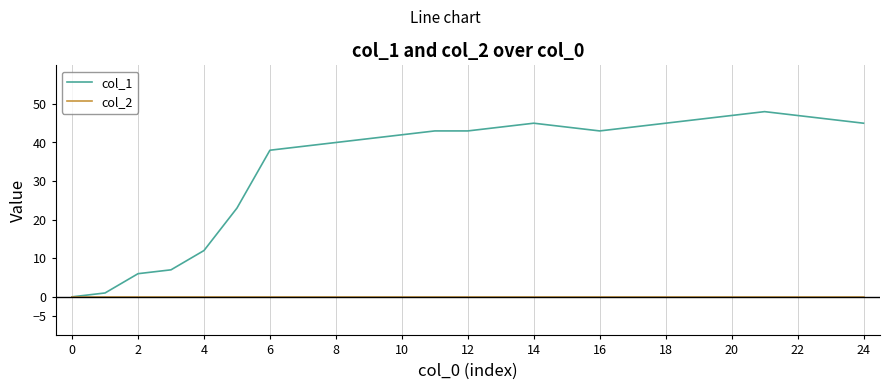

Rank the series by their maximum value, from highest to lowest.

col_1, col_2